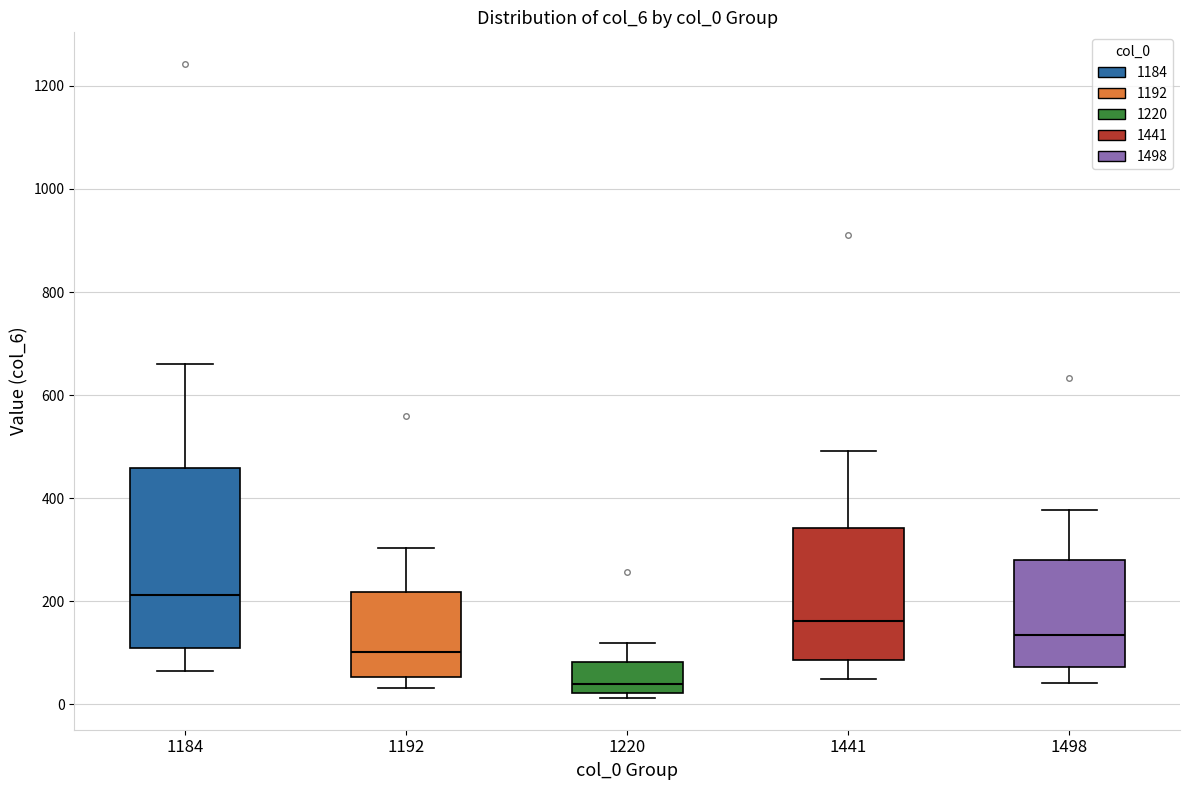

Where is the lower edge of the box at x = 1441 on the y-axis? The values are not printed on the chart, so give them approximately, as read against the axis.

80